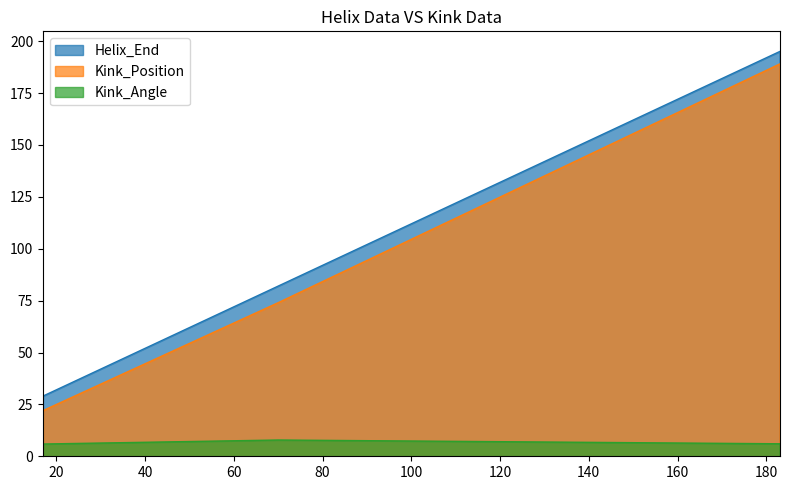

Where does the Helix_End series first go above 82?

183